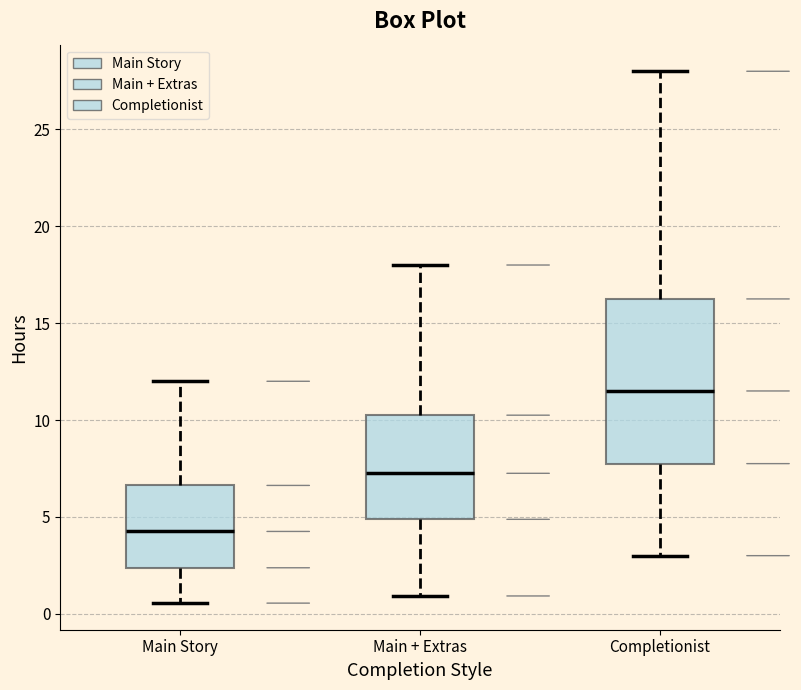

Which box has the highest median line?

Completionist